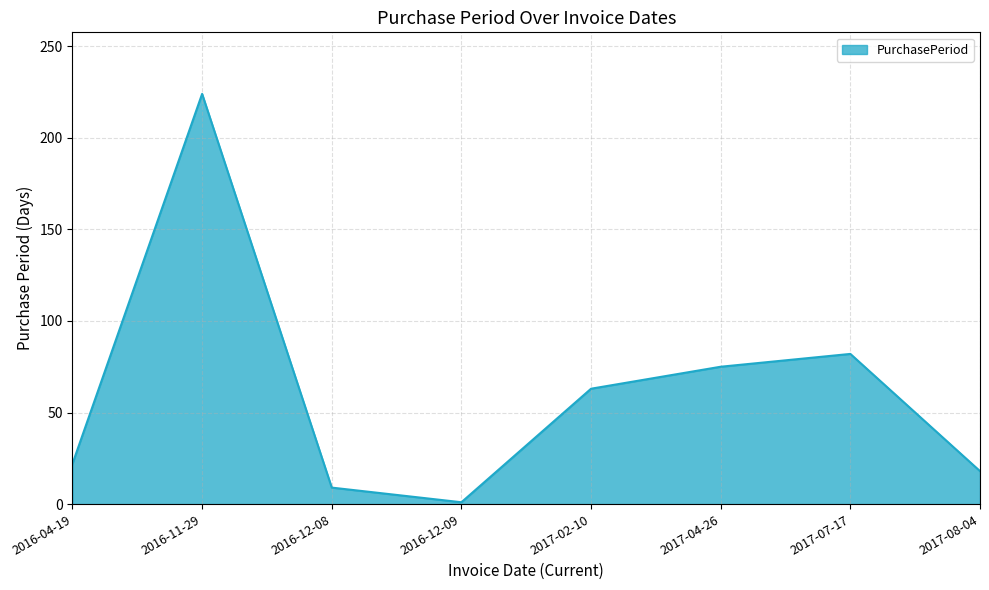

The value at 2017-07-17 is 82. True or false?

True